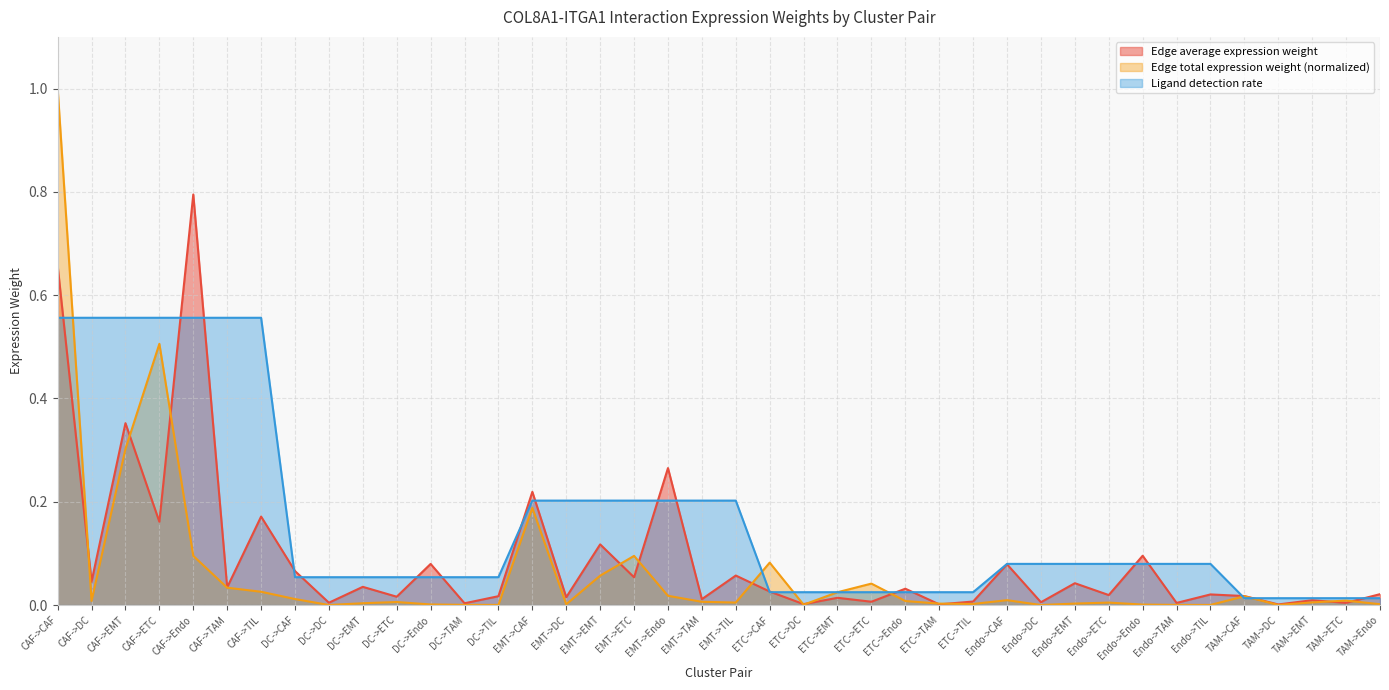

The Ligand detection rate series shows 0.9 at CAF->Endo. True or false?

False